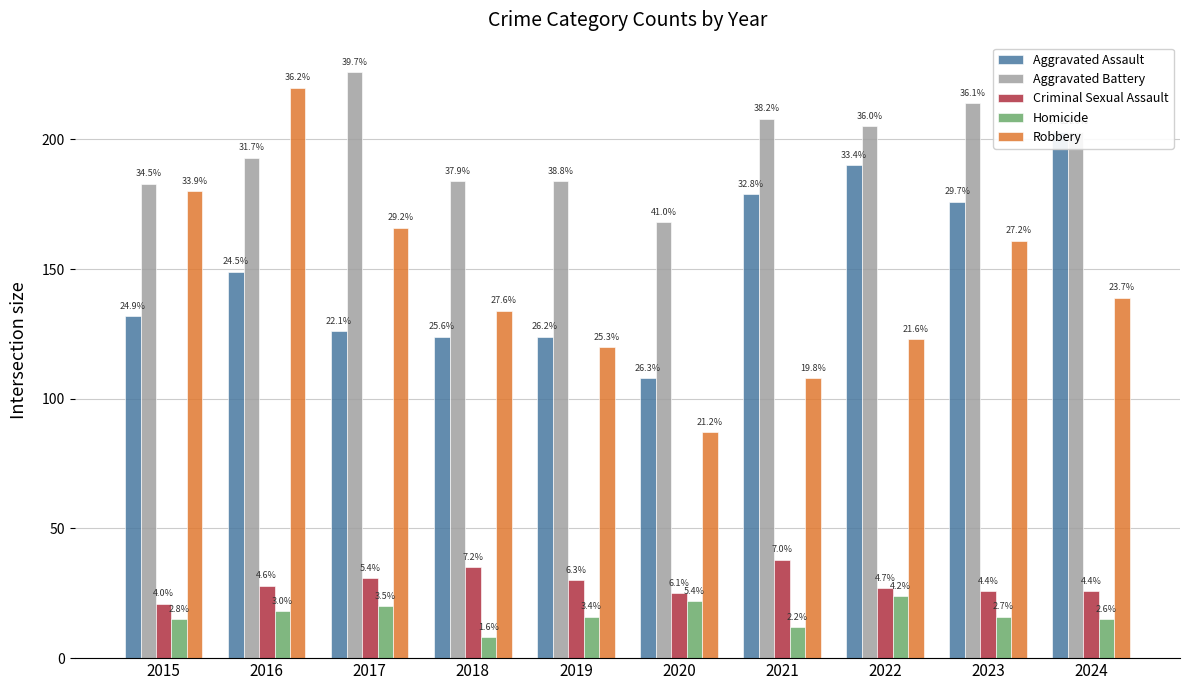

How many data points in Aggravated Battery are above 203?

4